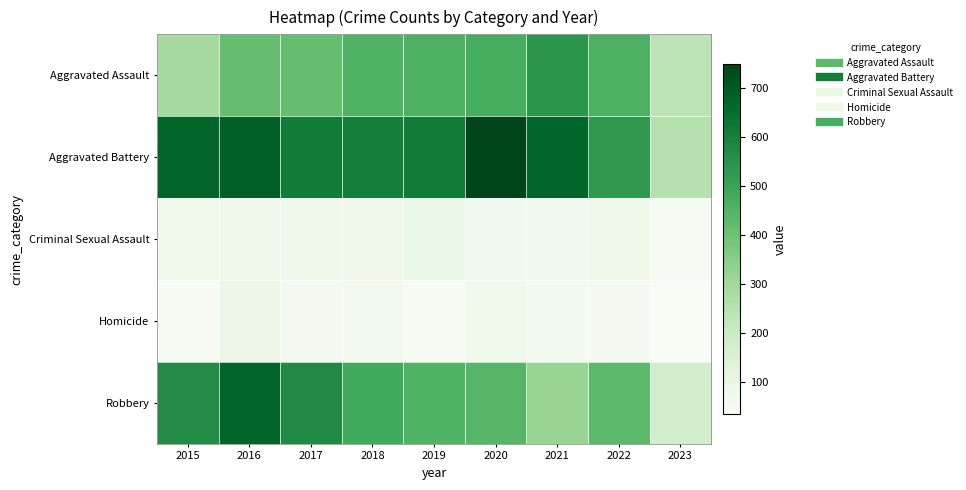

Reading left to right, list all the values displayed in this chart.

Aggravated Assault: 2015=286	2016=417	2017=416	2018=452	2019=458	2020=471	2021=543	2022=459	2023=237
Aggravated Battery: 2015=676	2016=691	2017=614	2018=606	2019=614	2020=750	2021=673	2022=530	2023=257
Criminal Sexual Assault: 2015=72	2016=75	2017=78	2018=75	2019=91	2020=67	2021=68	2022=83	2023=42
Homicide: 2015=39	2016=89	2017=48	2018=58	2019=39	2020=71	2021=54	2022=49	2023=34
Robbery: 2015=569	2016=676	2017=571	2018=480	2019=452	2020=443	2021=321	2022=433	2023=181